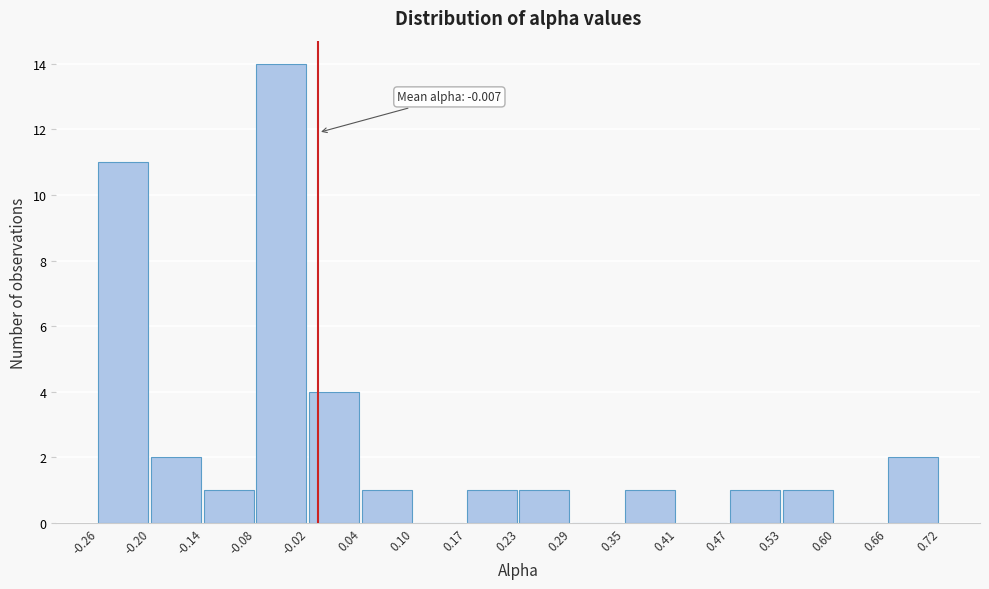

Which range on the x-axis has the tallest bar?

-0.08 to -0.02